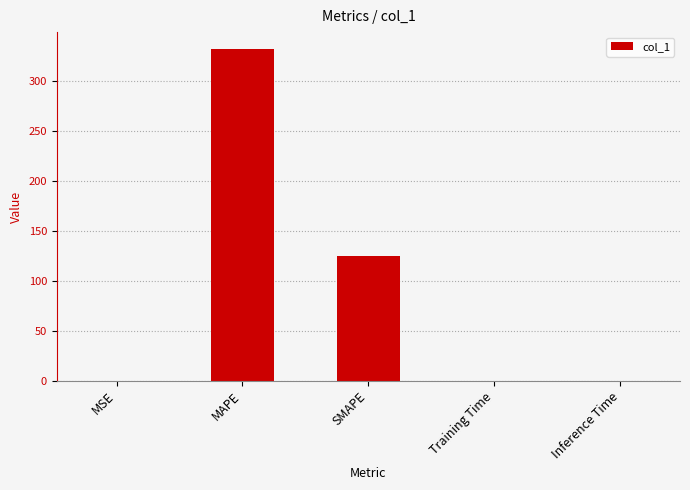

True or false: the data shows 163.6 at SMAPE.

False